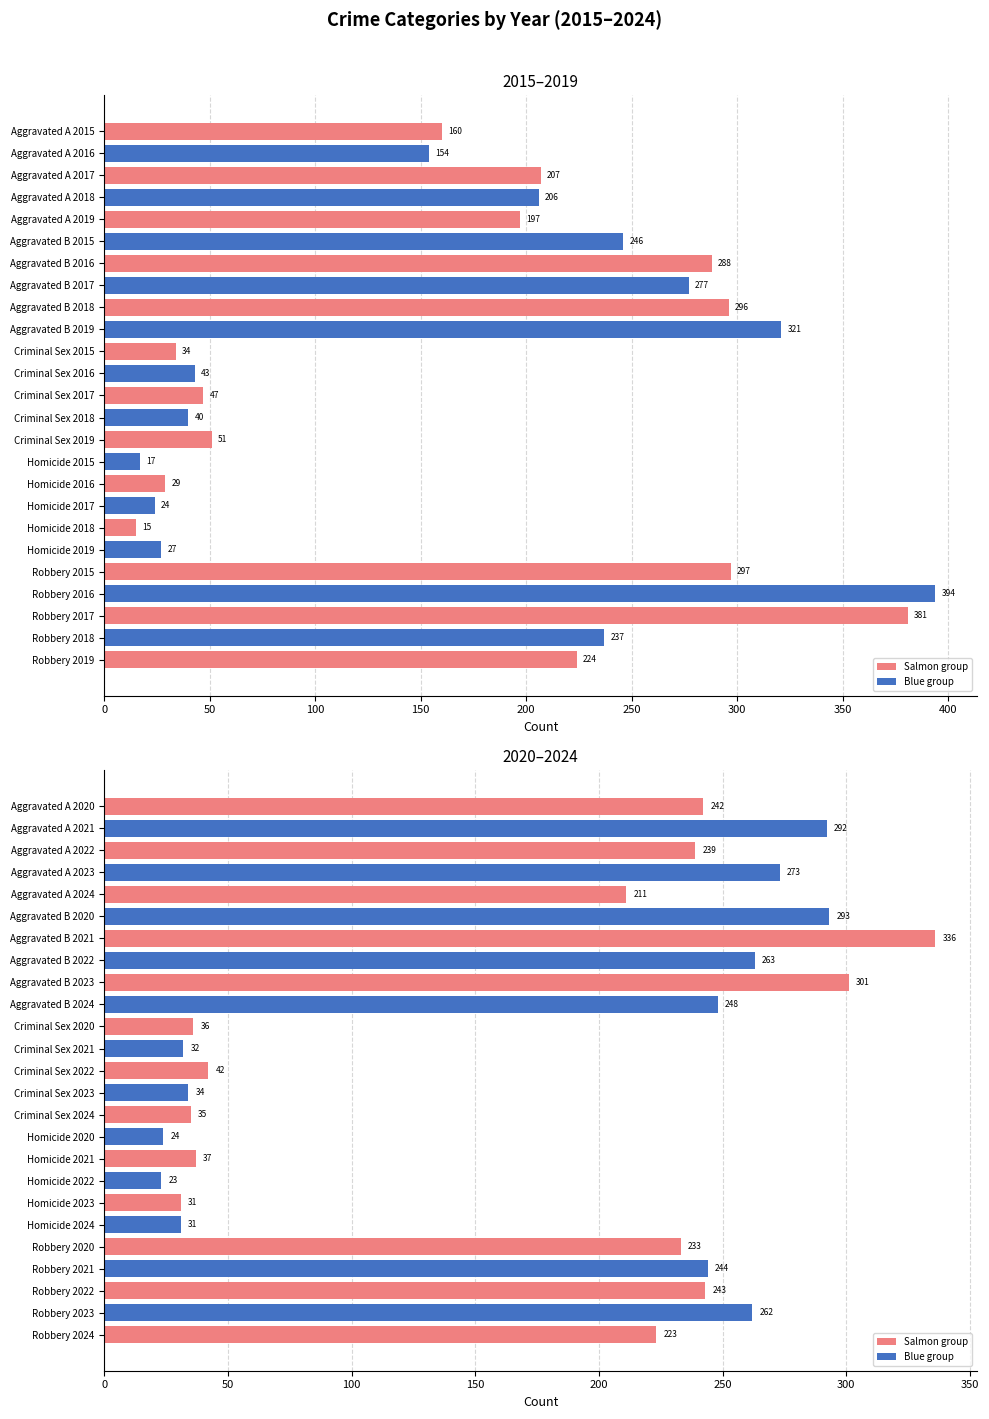

What is the difference between the highest and lowest values at 23?

25